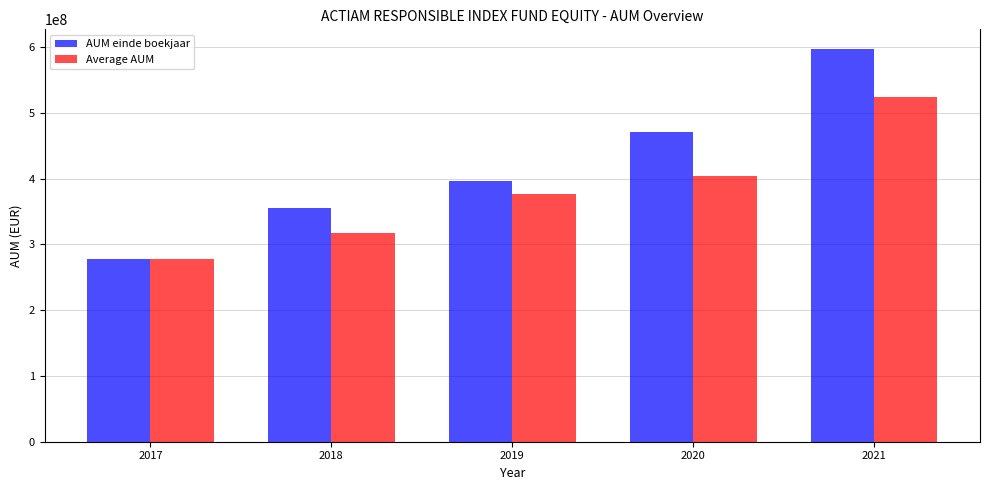

What is the difference between the maximum and minimum values in the Average AUM series?

246488000